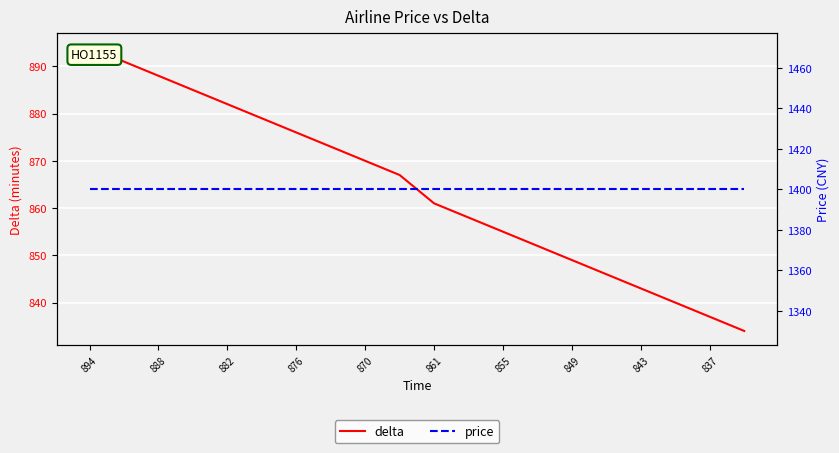

True or false: delta has a value of 1181 at 882.

False